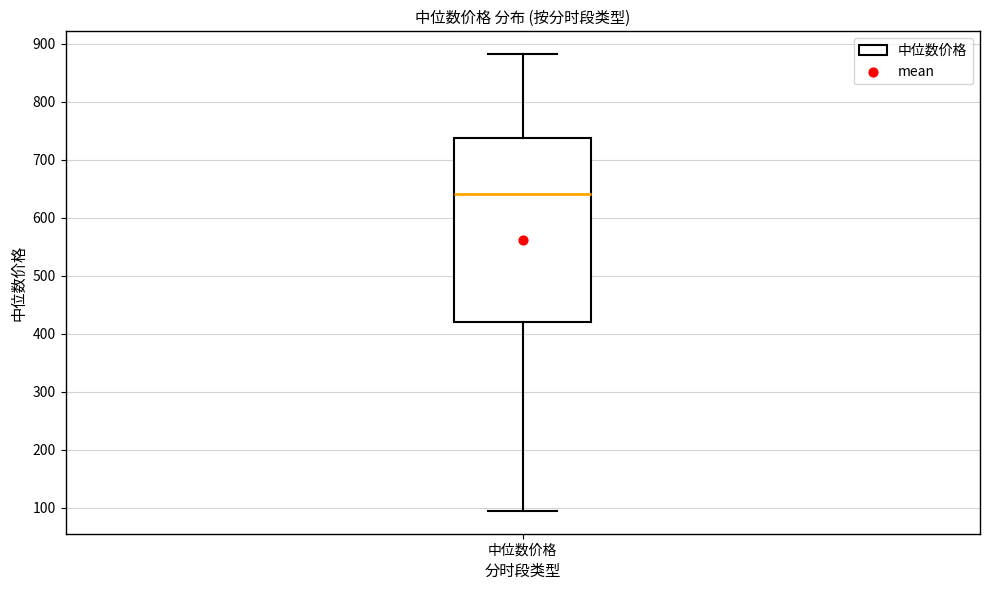

Transcribe this box plot: give where the median line is, the range the box spans, and where the two whiskers end, as read against the y-axis. The values are not printed on the chart, so give them approximately, as read against the axis.

median 640, box 420 to 740, whiskers 90 to 880